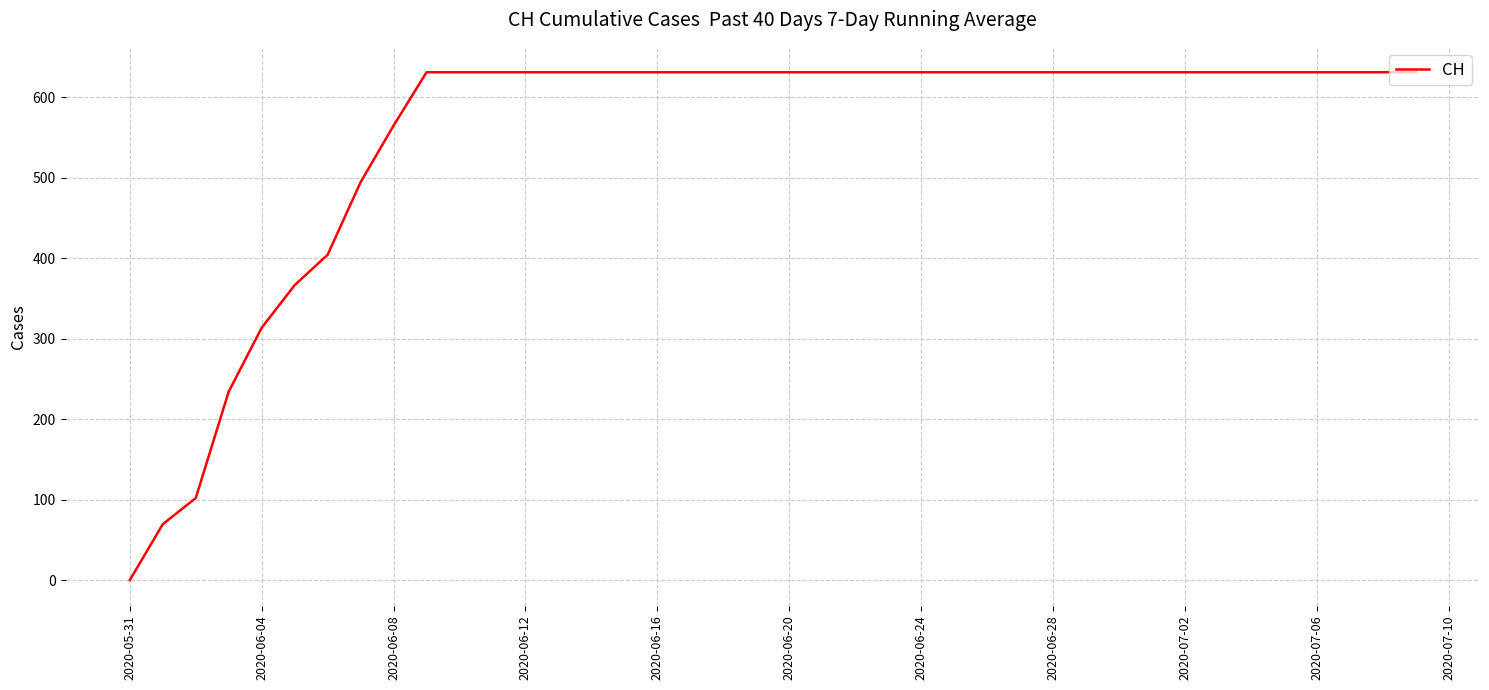

What is the greatest value displayed?

631.0